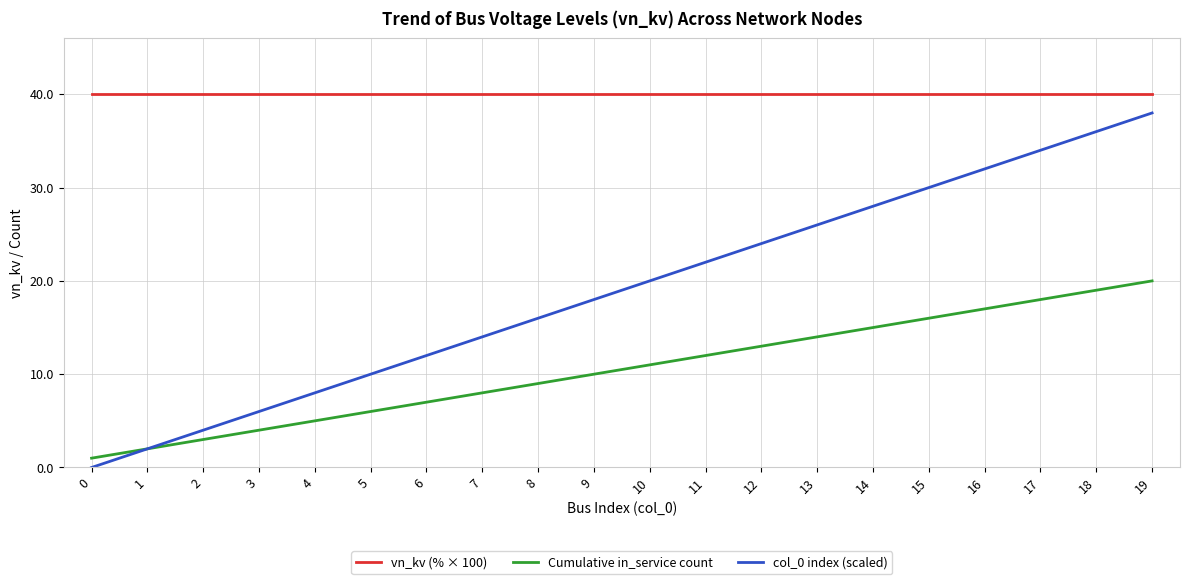

What is the highest value of the Cumulative in_service count series?

20